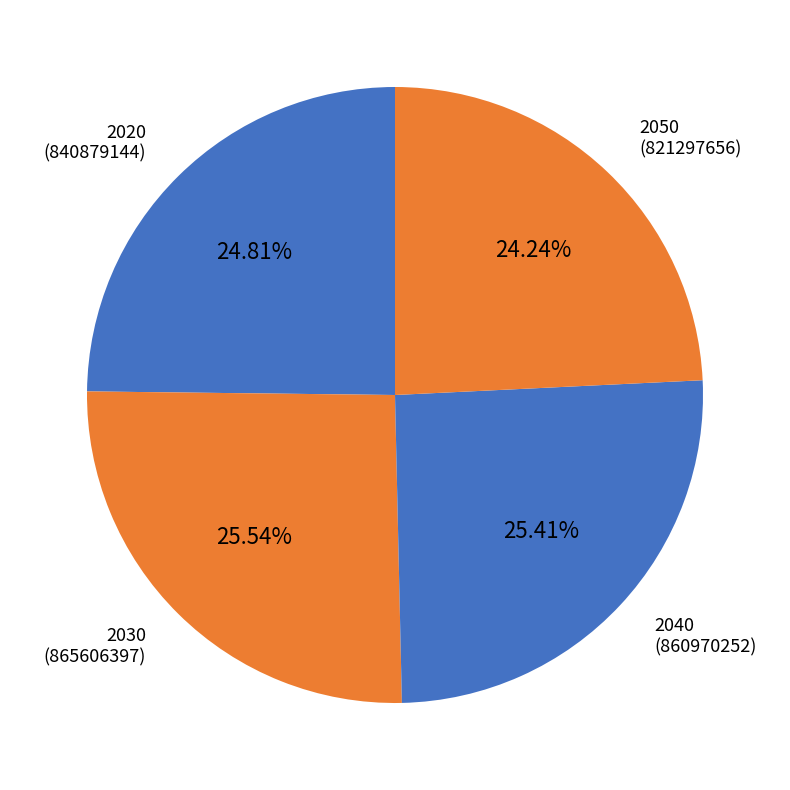

Between 2050 and 2020, which is larger?

2020